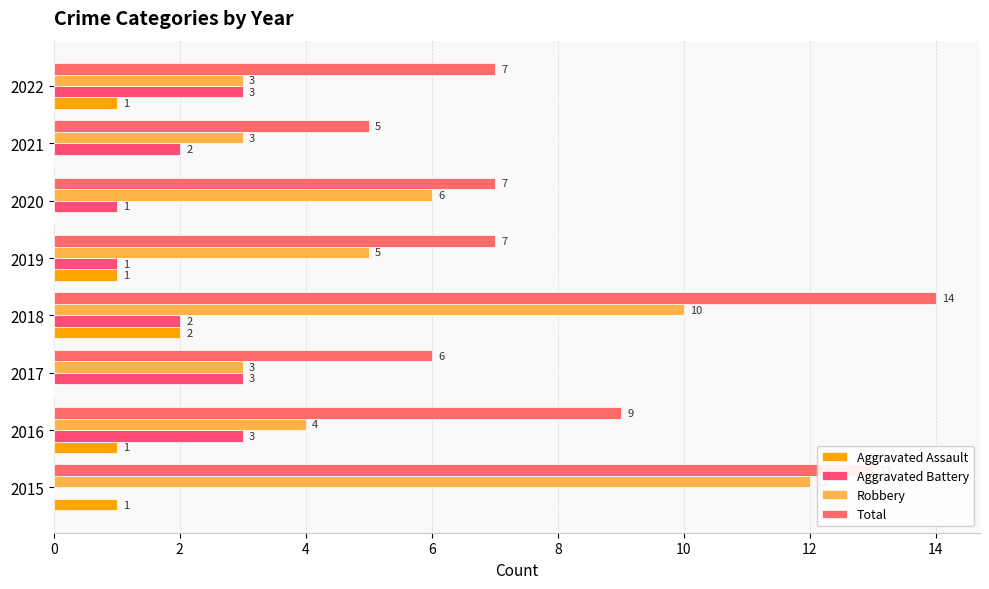

At how many categories does at least one series exceed 13?

1